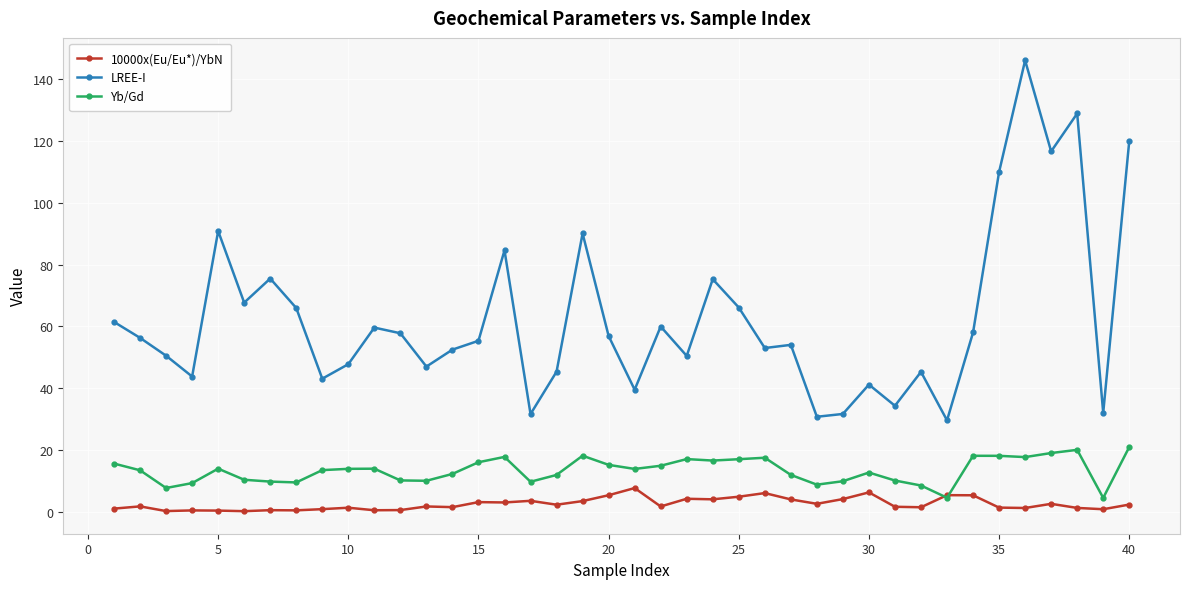

Rank the series by their maximum value, from highest to lowest.

LREE-I, Yb/Gd, 10000x(Eu/Eu*)/YbN